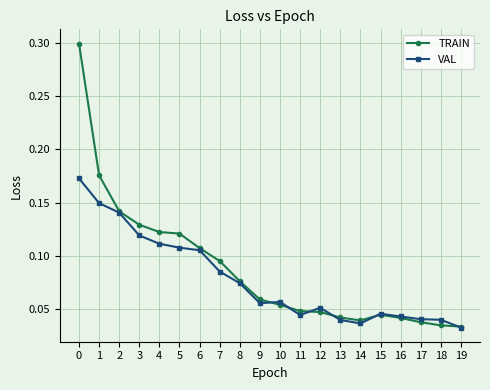

Which series changed the most between 12 and 13?

VAL